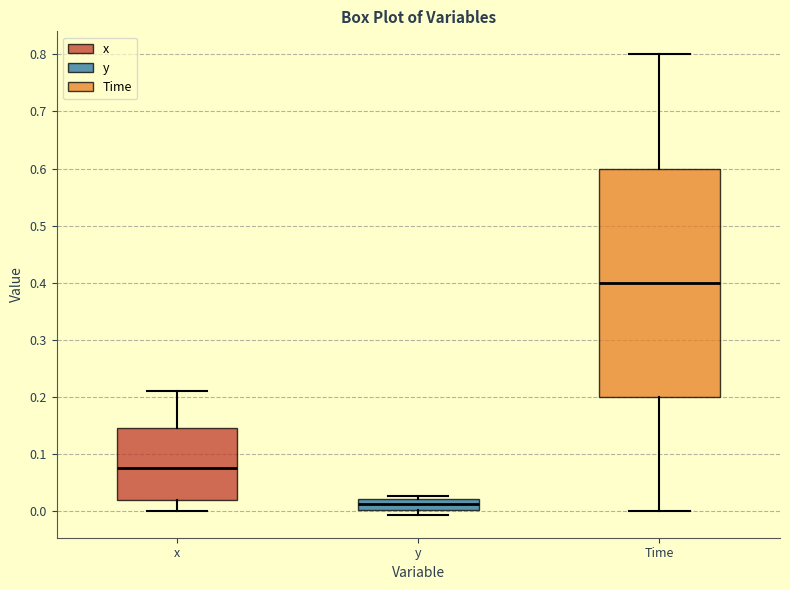

Which box has the highest median line?

Time